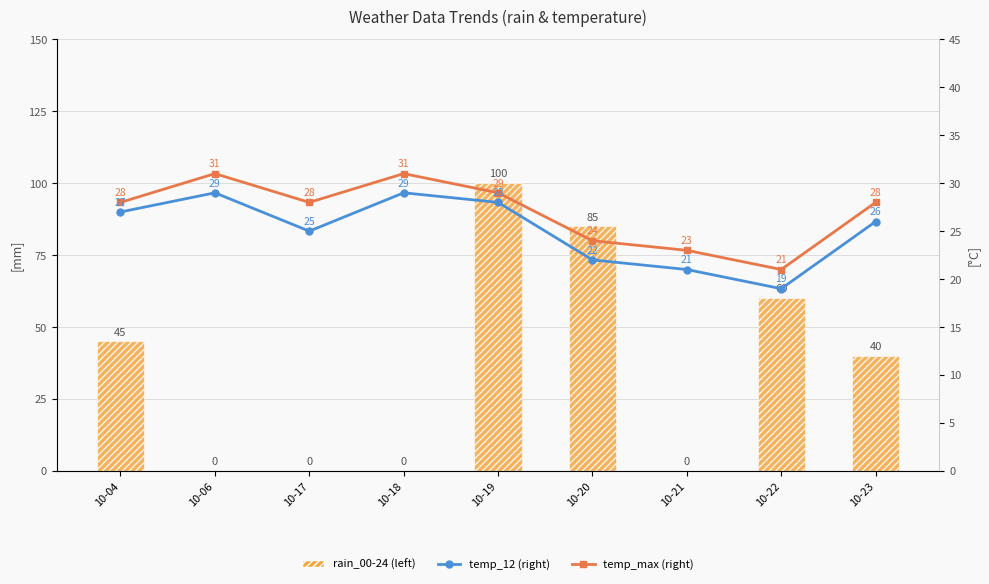

True or false: temp_12 has a value of 21 at 10-21.

True